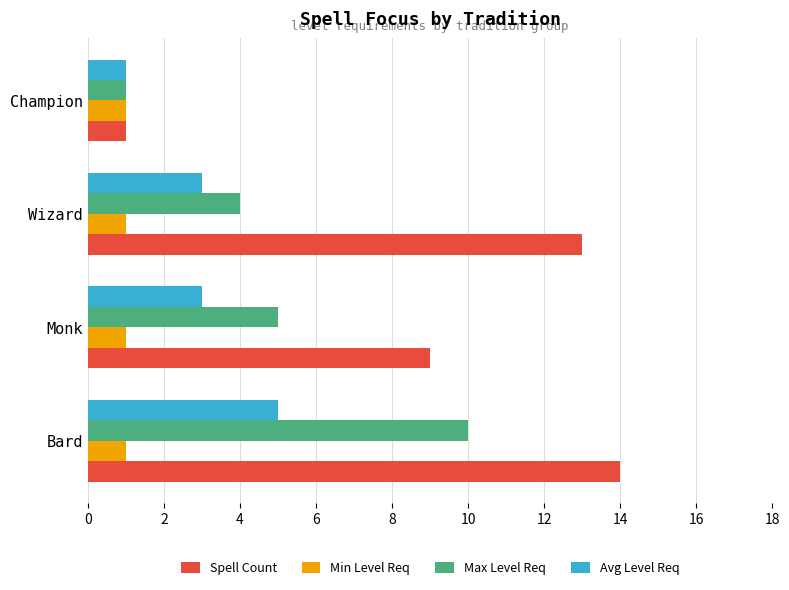

At how many categories does at least one series exceed 11?

2